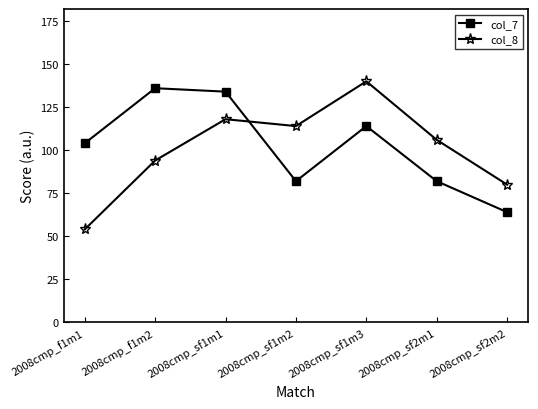

Reading left to right, transcribe all the data shown in this chart.

col_7: 104	136	134	82	114	82	64
col_8: 54	94	118	114	140	106	80